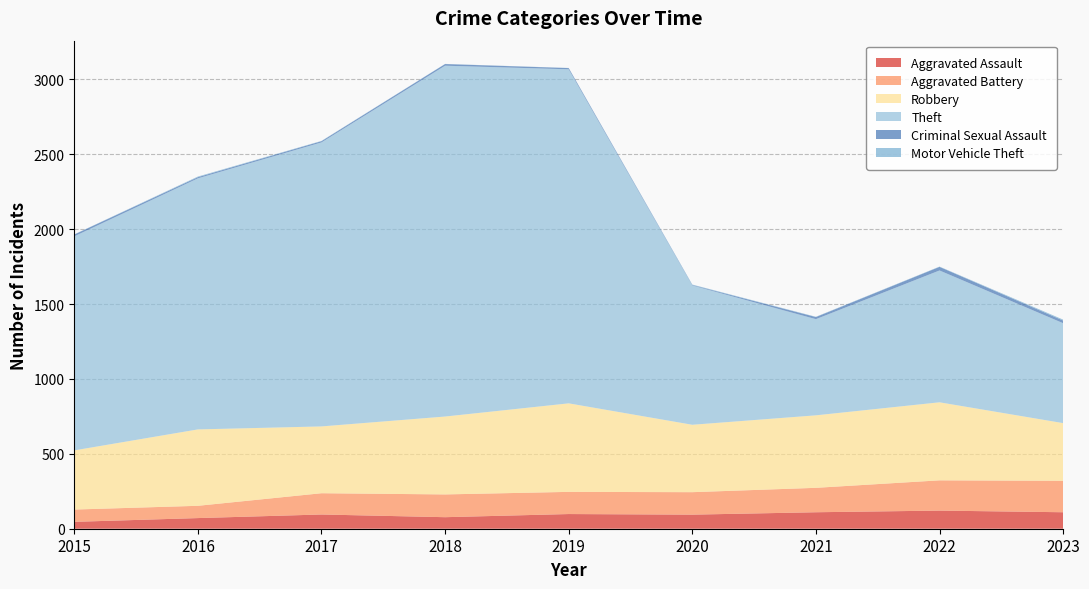

Reading right to left, what are all the values shown in this chart?

Aggravated Assault: 110	121	110	94	98	77	95	71	46
Aggravated Battery: 210	202	163	150	148	152	142	82	82
Robbery: 385	521	484	450	591	520	446	510	395
Theft: 667	880	642	930	2230	2342	1896	1676	1429
Criminal Sexual Assault: 18	24	14	3	8	11	8	8	12
Motor Vehicle Theft: 6	2	2	3	1	1	2	4	1